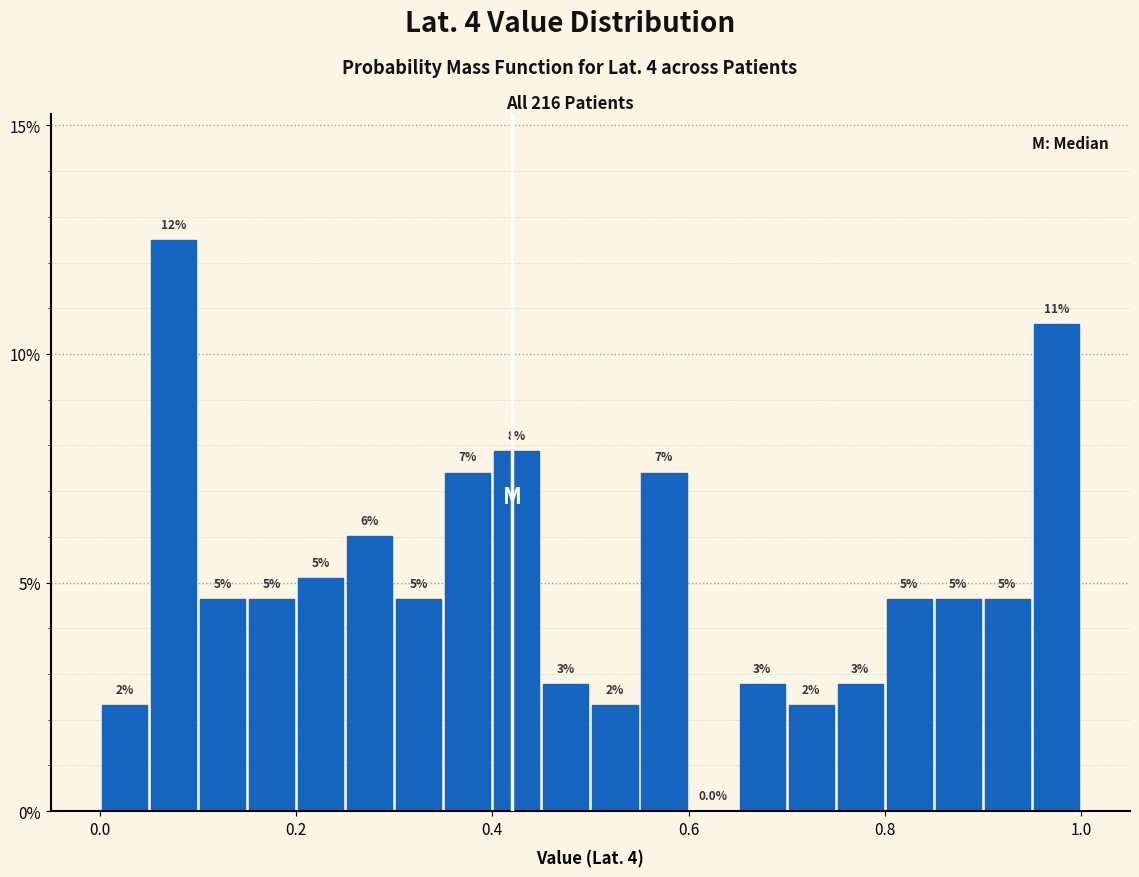

Read against the x-axis, roughly where is the centre of the tallest bar?

0.08